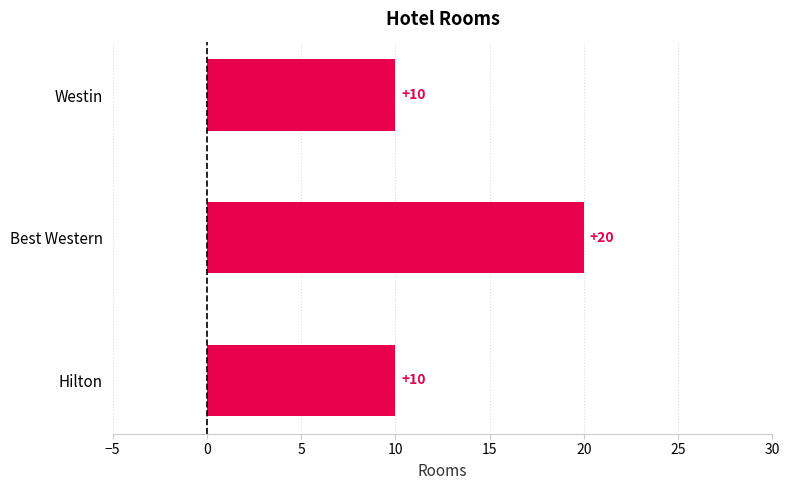

True or false: the data shows 20 at Best Western.

True